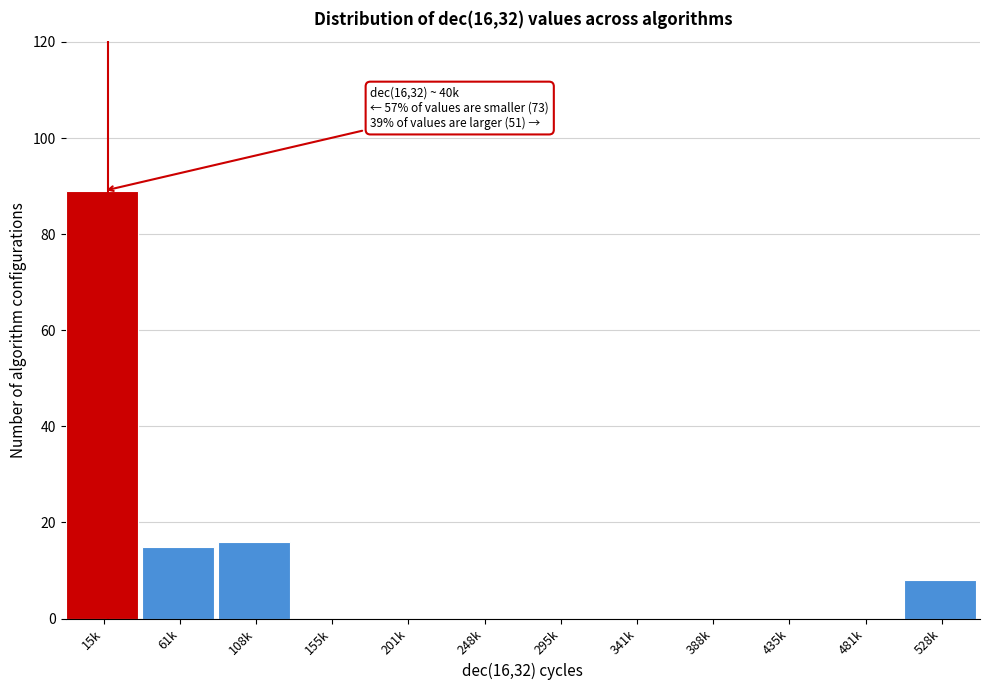

Reading right to left, extract all data points from this chart.

528k=8	481k=0	435k=0	388k=0	341k=0	295k=0	248k=0	201k=0	155k=0	108k=16	61k=15	15k=89